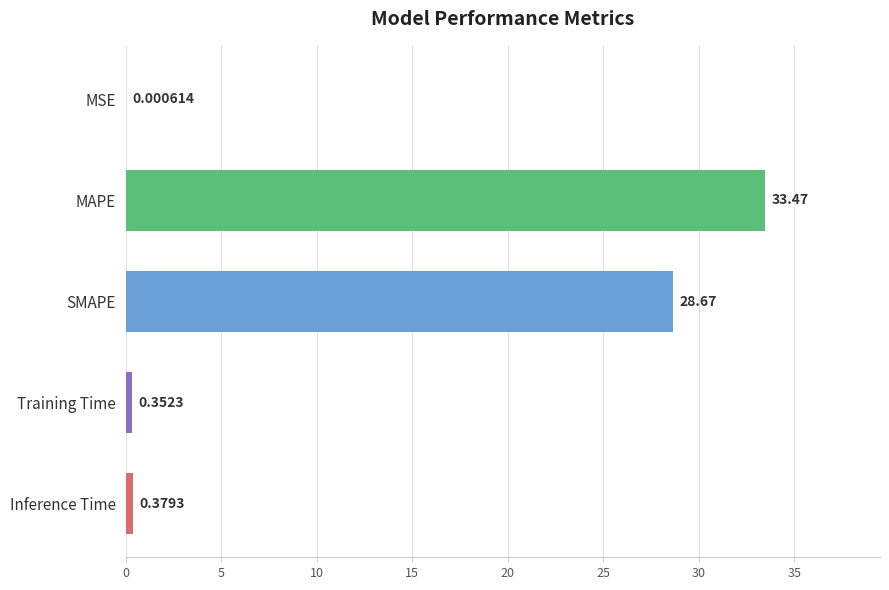

At which category does the chart reach its peak across all series?

MAPE